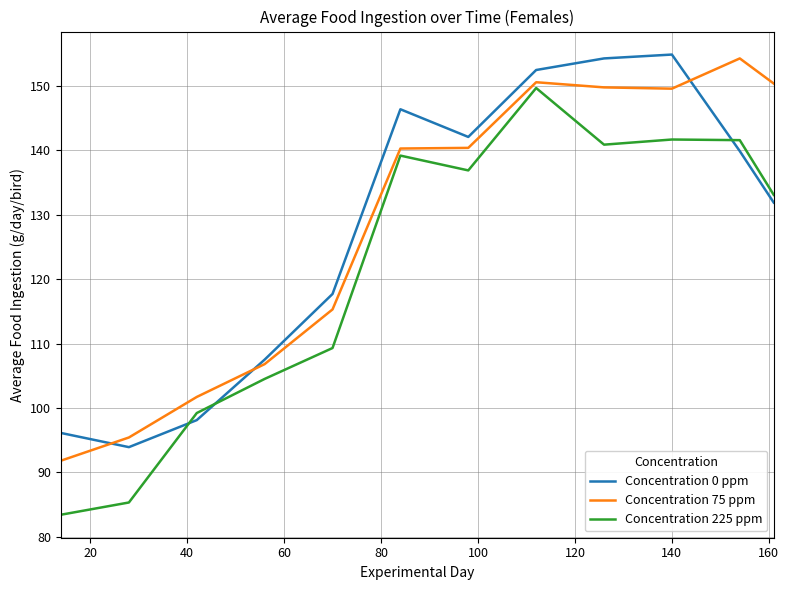

Which series has the largest total across all categories?

Concentration 75 ppm